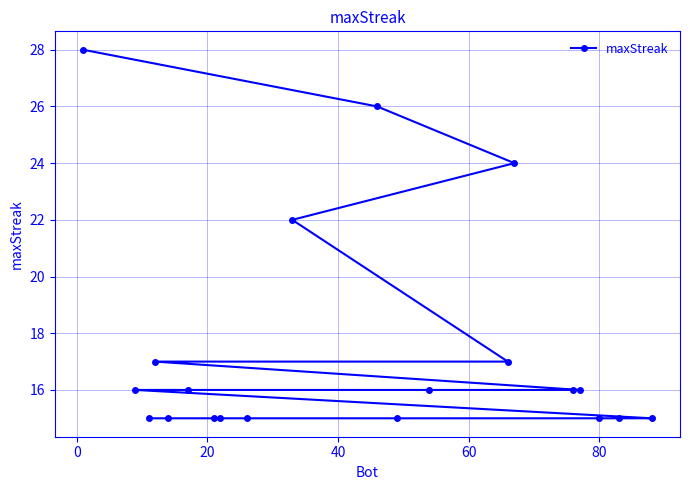

Reading left to right, extract all data points from this chart.

28	16	15	17	15	16	15	15	15	22	26	15	16	17	24	16	16	15	15	15